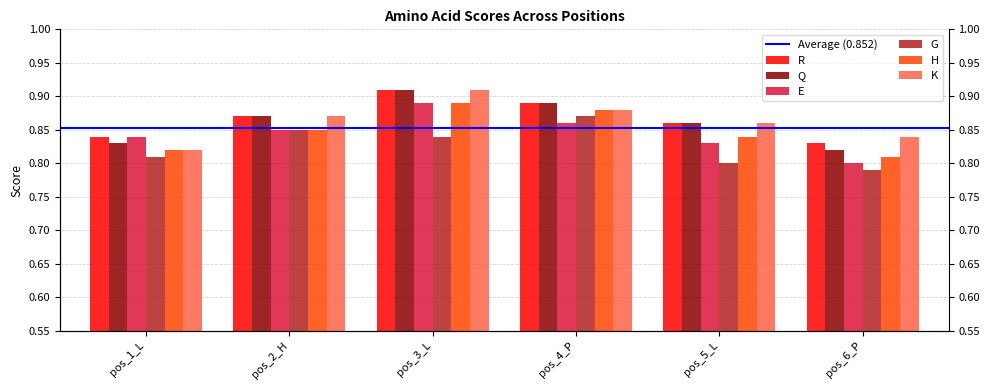

What is the difference between the second highest and minimum values in the G series?

0.1